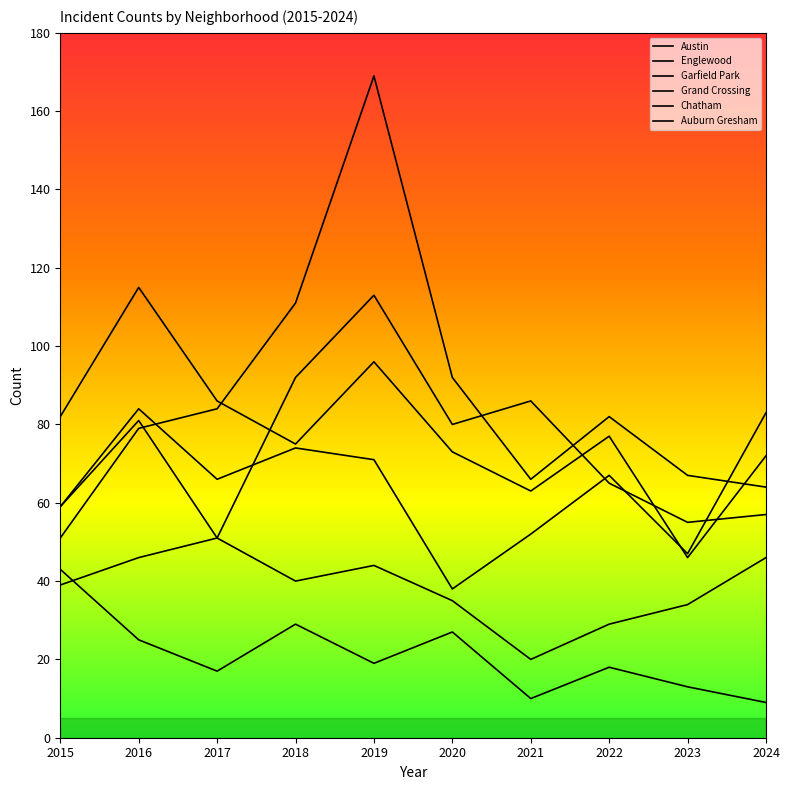

In Grand Crossing, how many points are lower than both neighbors (excluding endpoints)?

3